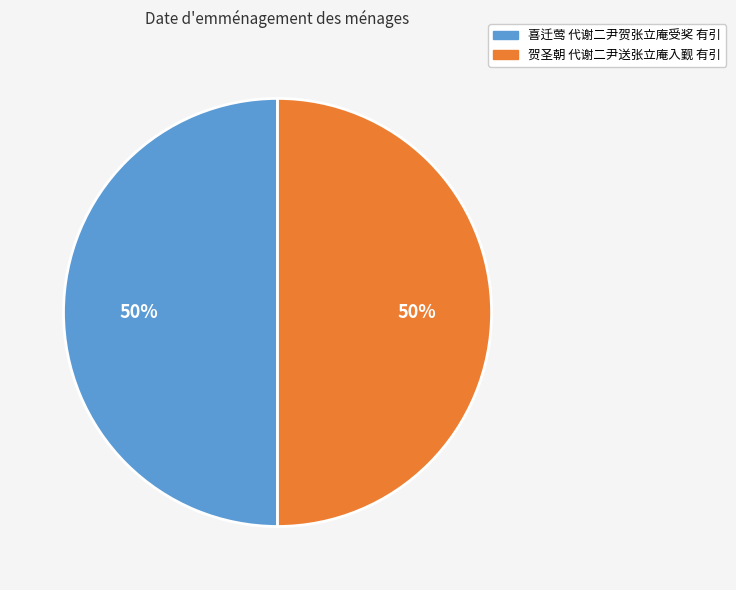

Count the number of slices in the pie.

2